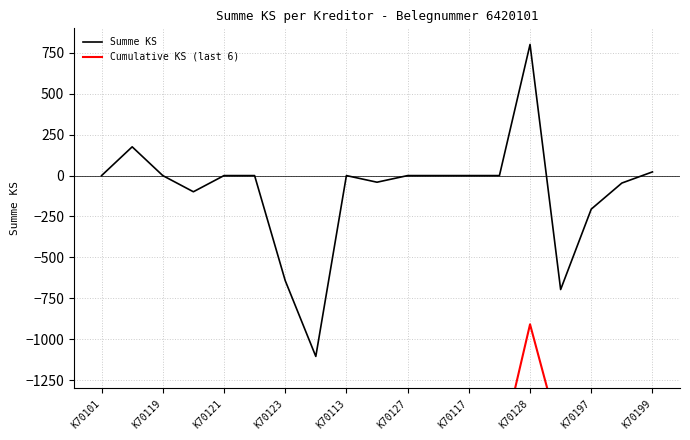

At which category does the chart reach its minimum across all series?

K70126